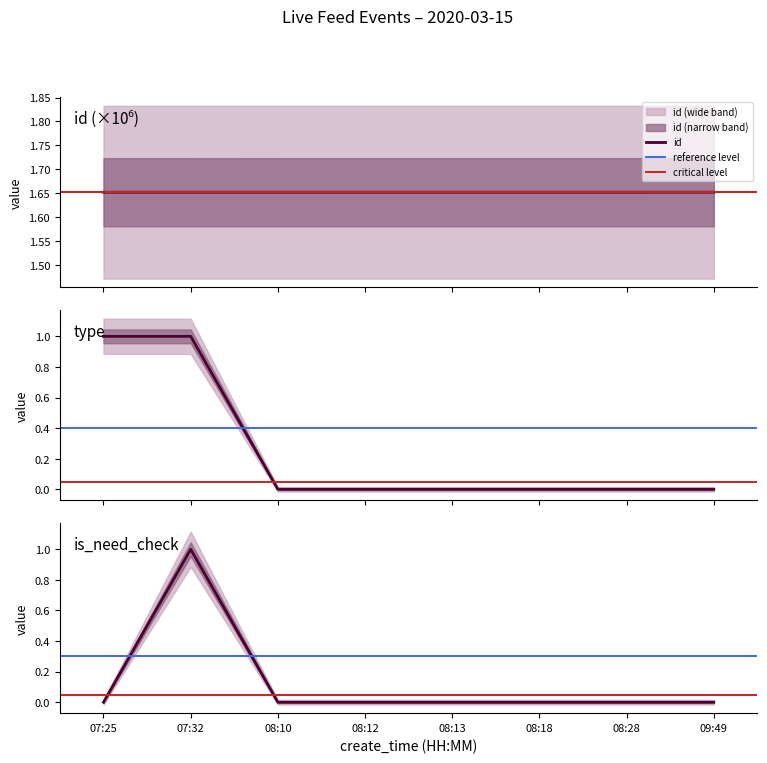

How many id values are between 1 and 2?

8